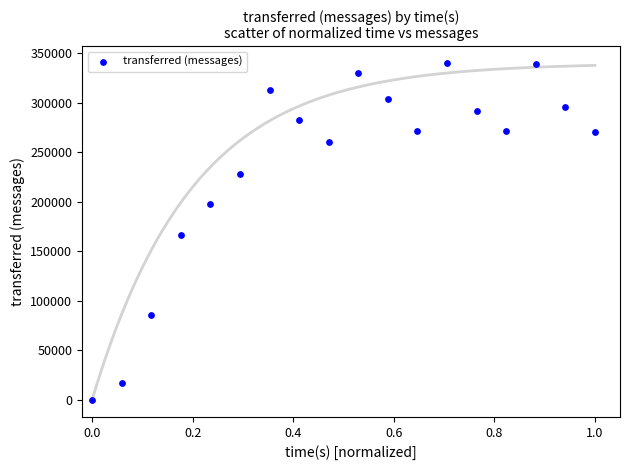

What is the range of Y values (max minus min)?

339820